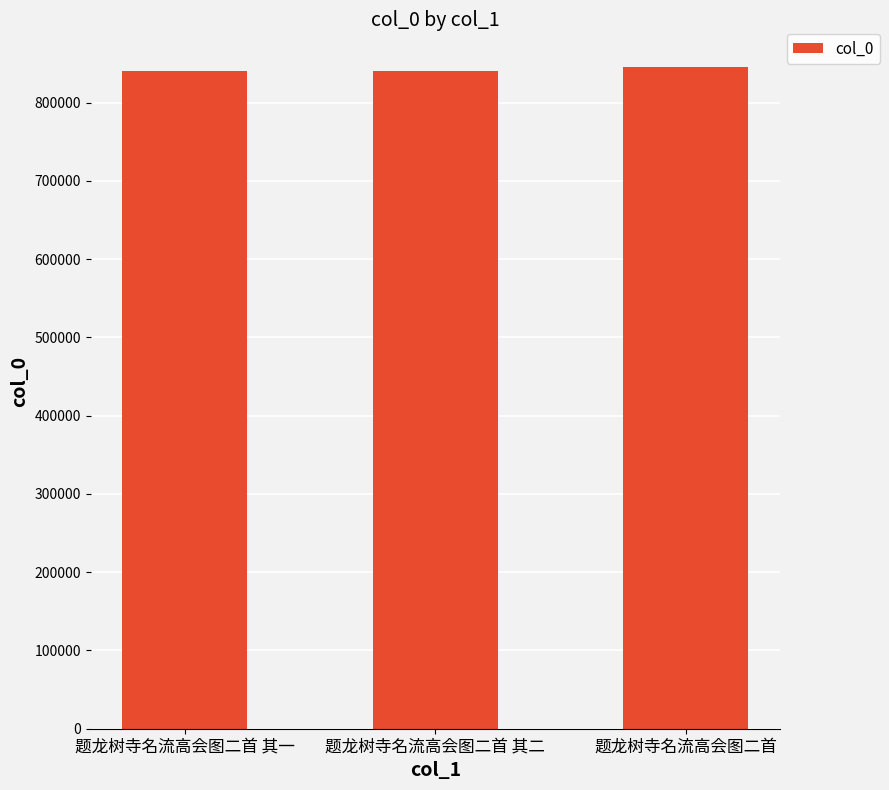

What is the ratio of the value at 题龙树寺名流高会图二首 其一 to the value at 题龙树寺名流高会图二首?

1.0